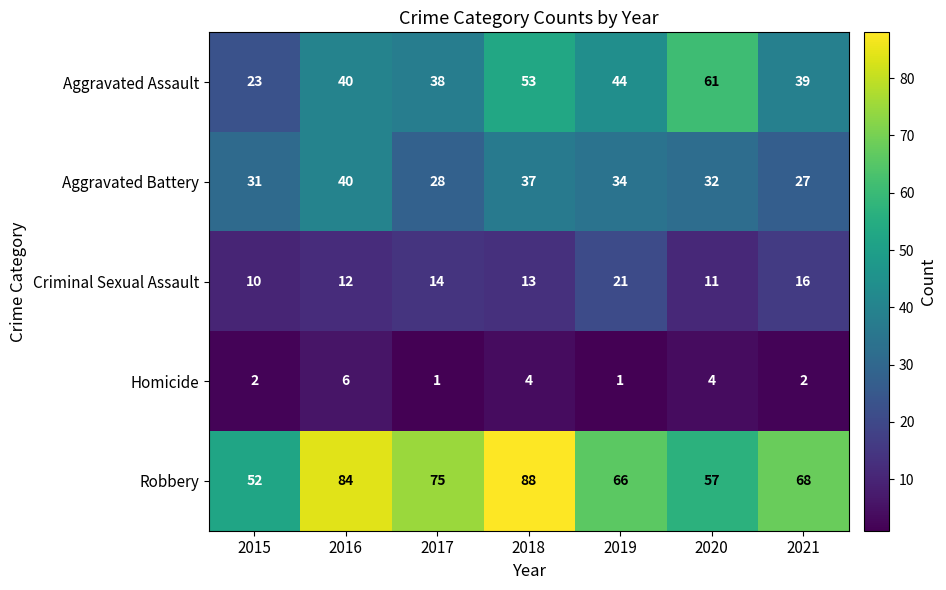

What is the total value across all series at 2020?

165